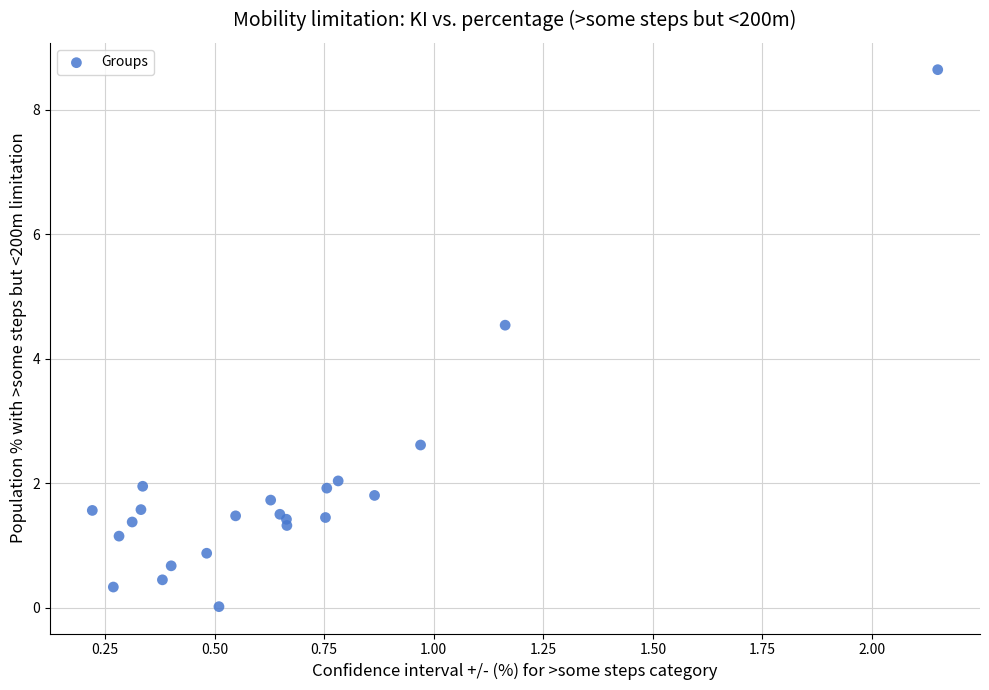

What Y value in the scatter plot is closest to 4?

4.5